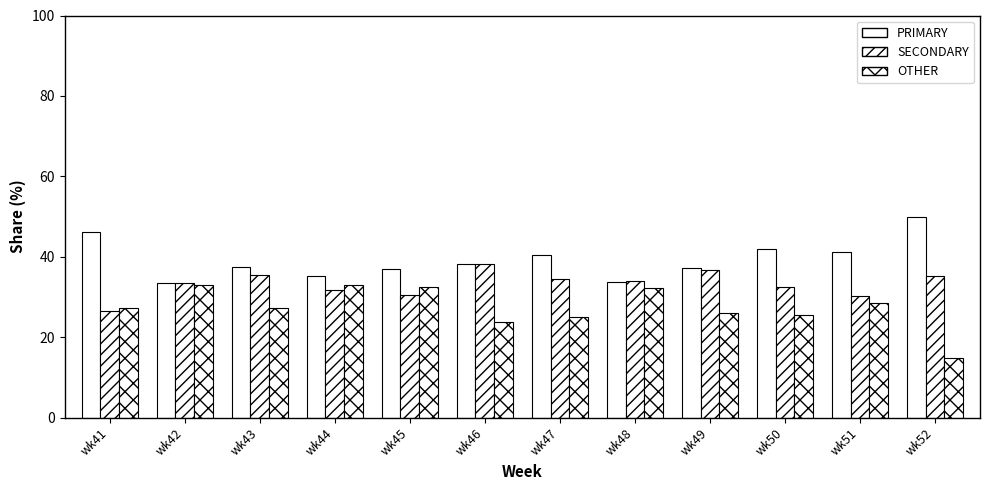

What is the approximate value of PRIMARY at wk46?

38.1